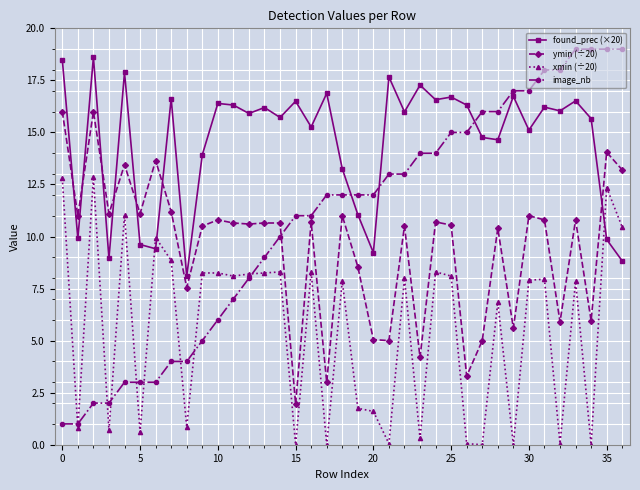

Which series has the largest range (max minus min)?

image_nb